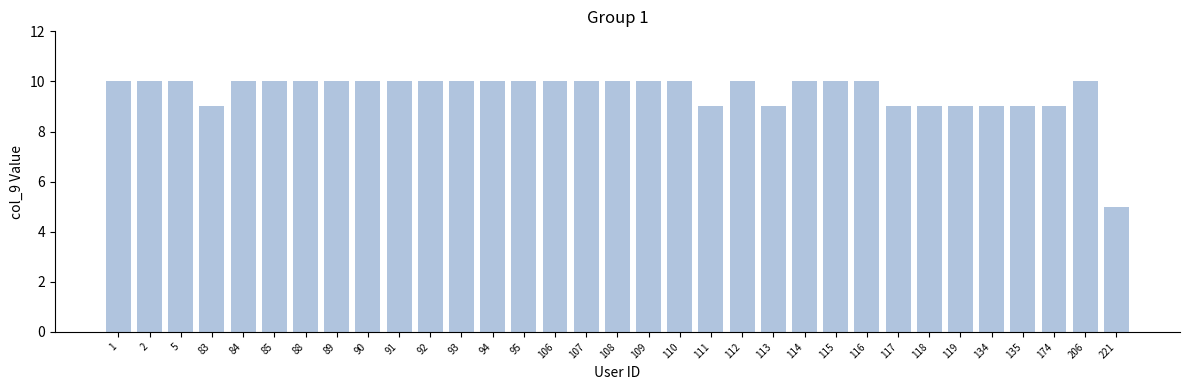

Reading left to right, what are all the values shown in this chart?

10	10	10	9	10	10	10	10	10	10	10	10	10	10	10	10	10	10	10	9	10	9	10	10	10	9	9	9	9	9	9	10	5